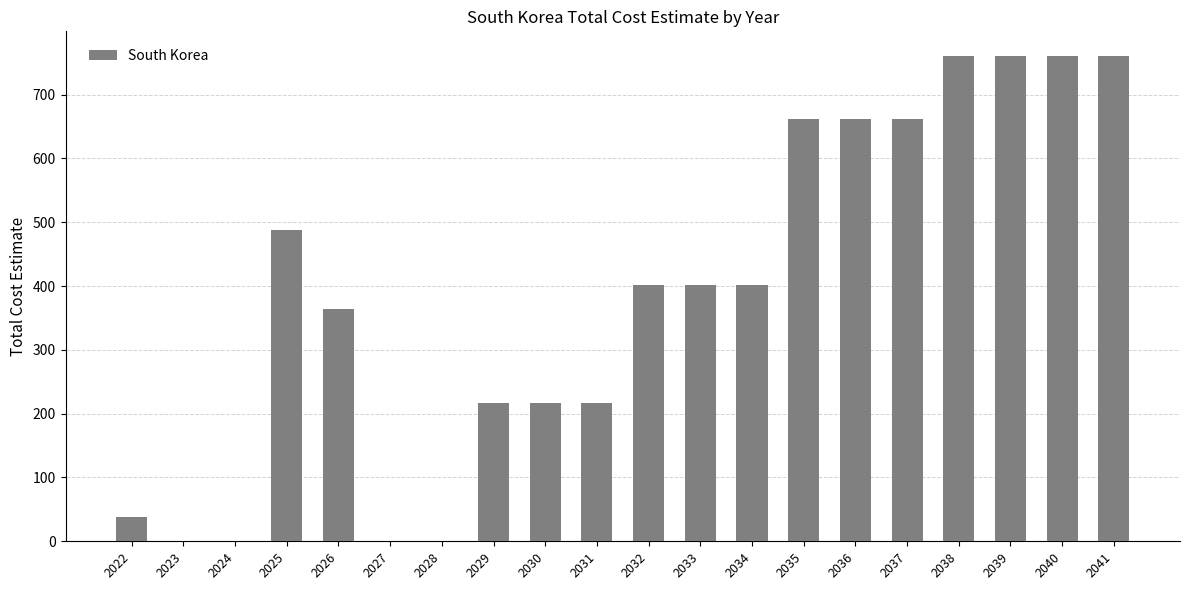

Where does the data first go above 402?

2025